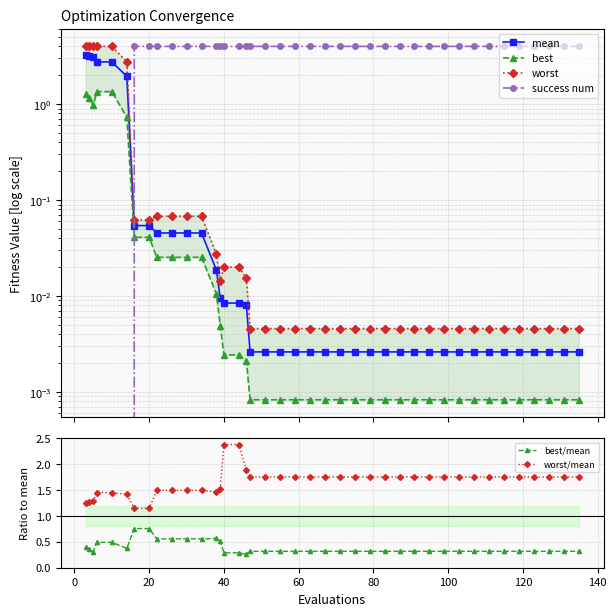

True or false: best/mean and worst/mean cross at least once.

False